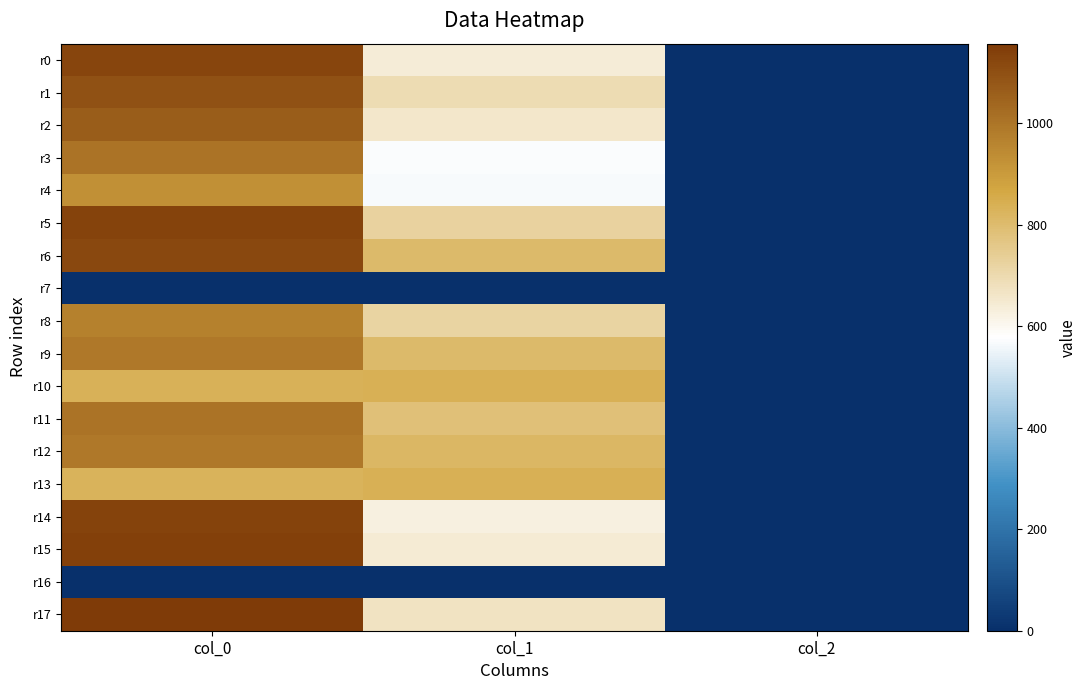

Reading right to left, list all the values displayed in this chart.

r0: col_2=2.0	col_1=641.2	col_0=1126.7
r1: col_2=2.0	col_1=691.9	col_0=1096.7
r2: col_2=2.0	col_1=658.1	col_0=1063.3
r3: col_2=2.0	col_1=570.4	col_0=1003.3
r4: col_2=2.0	col_1=567.0	col_0=926.7
r5: col_2=2.0	col_1=725.6	col_0=1133.3
r6: col_2=2.0	col_1=806.6	col_0=1116.7
r7: col_2=0.0	col_1=0.0	col_0=0.0
r8: col_2=2.0	col_1=722.2	col_0=970.0
r9: col_2=2.0	col_1=806.6	col_0=993.3
r10: col_2=2.0	col_1=840.4	col_0=833.3
r11: col_2=2.0	col_1=783.0	col_0=1006.7
r12: col_2=2.0	col_1=813.4	col_0=993.3
r13: col_2=2.0	col_1=837.0	col_0=830.0
r14: col_2=2.0	col_1=624.4	col_0=1130.0
r15: col_2=2.0	col_1=644.6	col_0=1140.0
r16: col_2=0.0	col_1=0.0	col_0=0.0
r17: col_2=2.0	col_1=671.6	col_0=1156.7